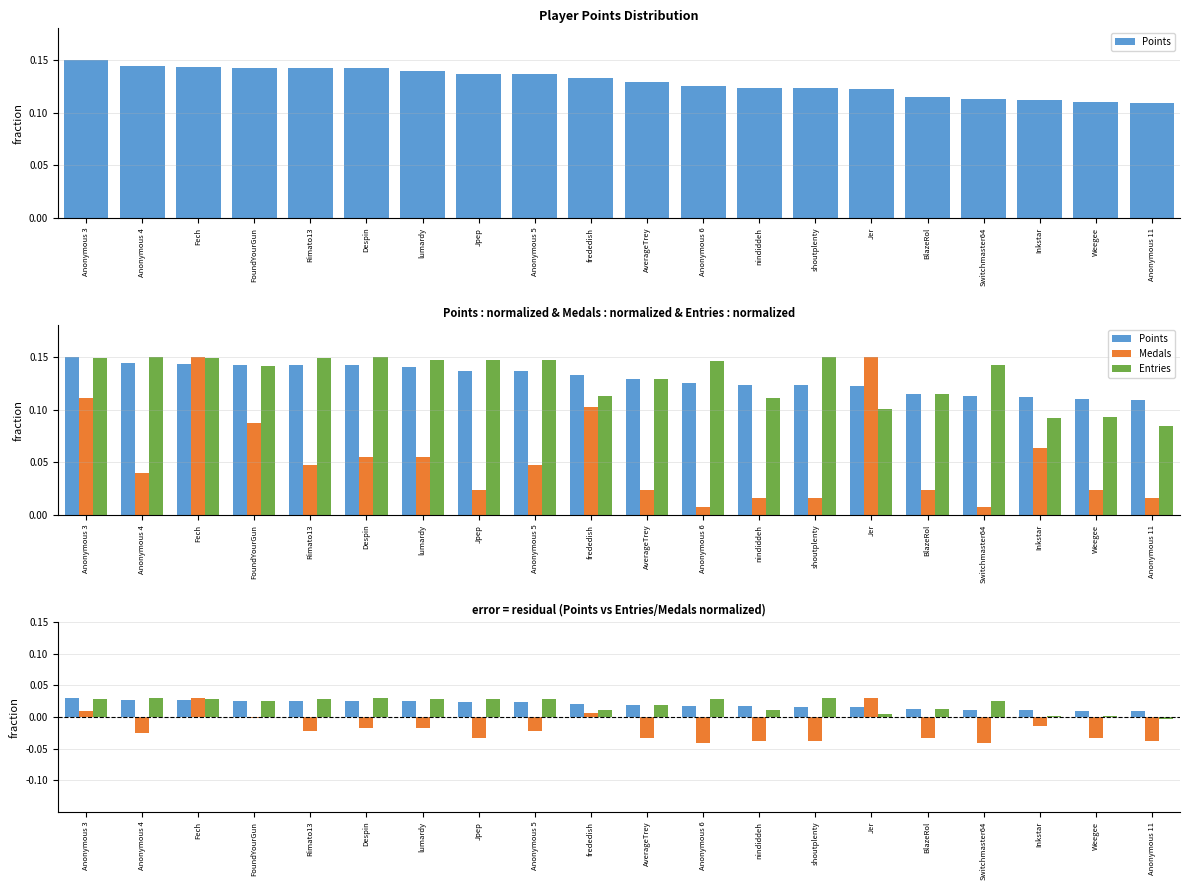

True or false: Points has a value of 0.0 at Inkstar.

False